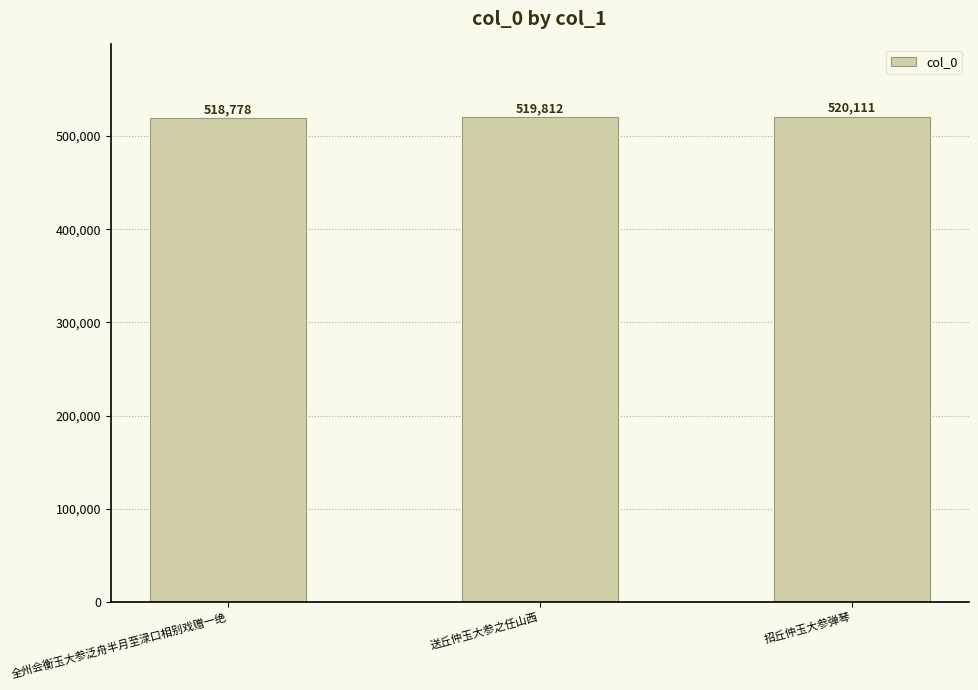

Rank the categories by value from lowest to highest.

全州会衡玉大参泛舟半月至渌口相别戏赠一绝, 送丘仲玉大参之任山西, 招丘仲玉大参弹琴